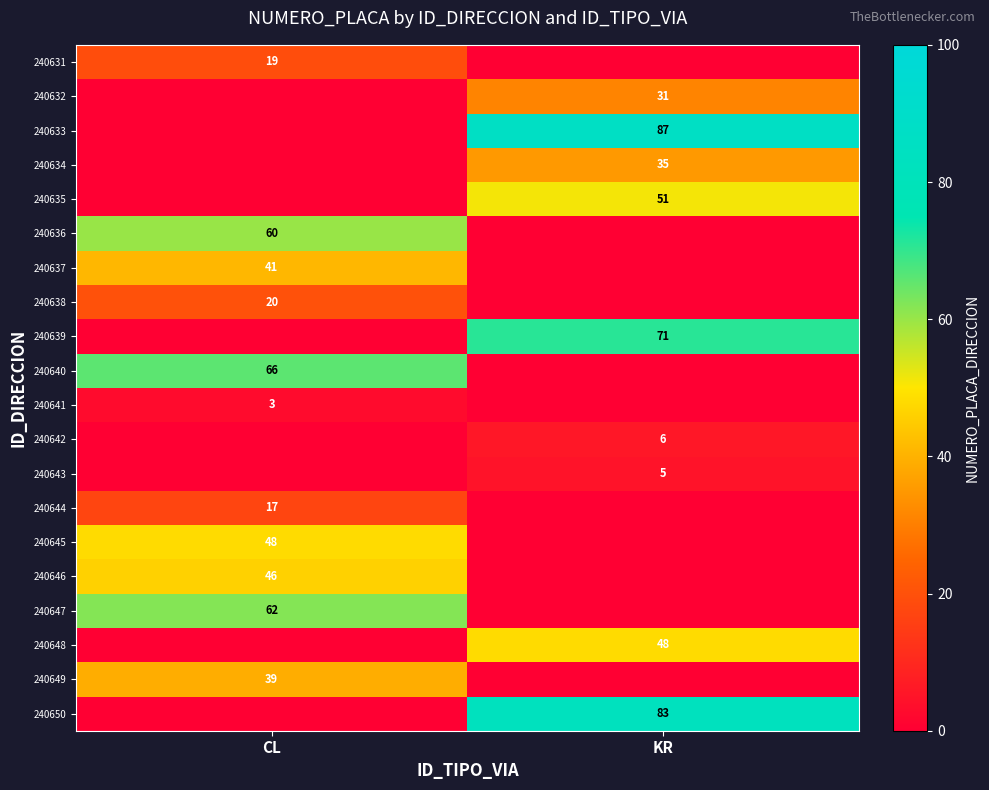

List the series in order of their peak value, lowest first.

240641, 240643, 240642, 240644, 240631, 240638, 240632, 240634, 240649, 240637, 240646, 240645, 240648, 240635, 240636, 240647, 240640, 240639, 240650, 240633